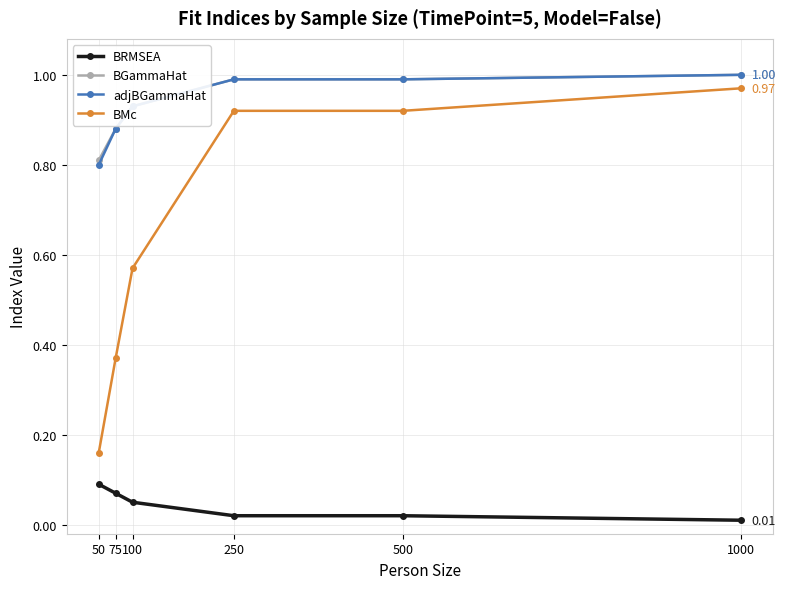

True or false: BMc has more than 2 interior local peaks.

False